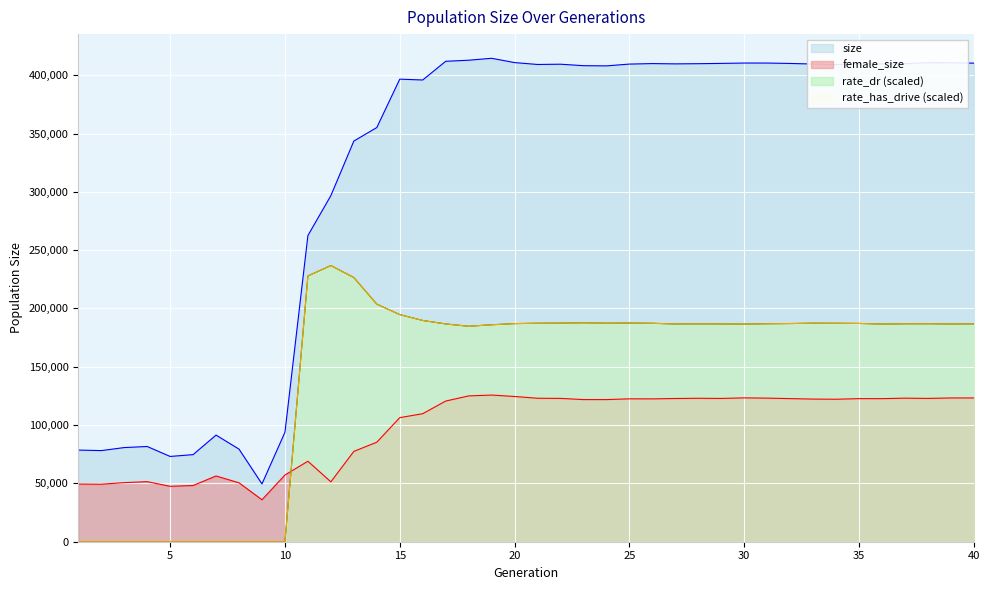

What is the difference between the second highest and minimum values in the rate_has_drive series?

227861.2